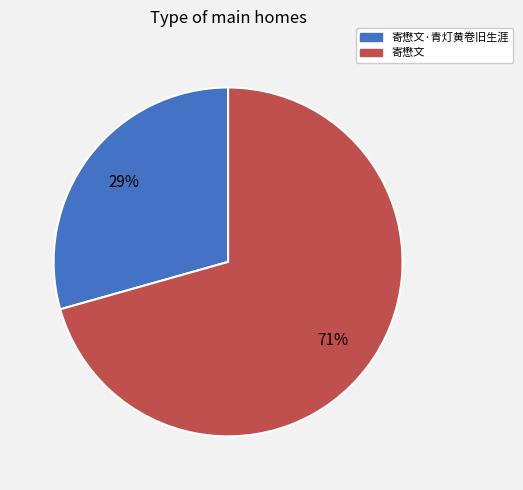

To the nearest percent, what percentage of the pie is 寄懋文?

71%